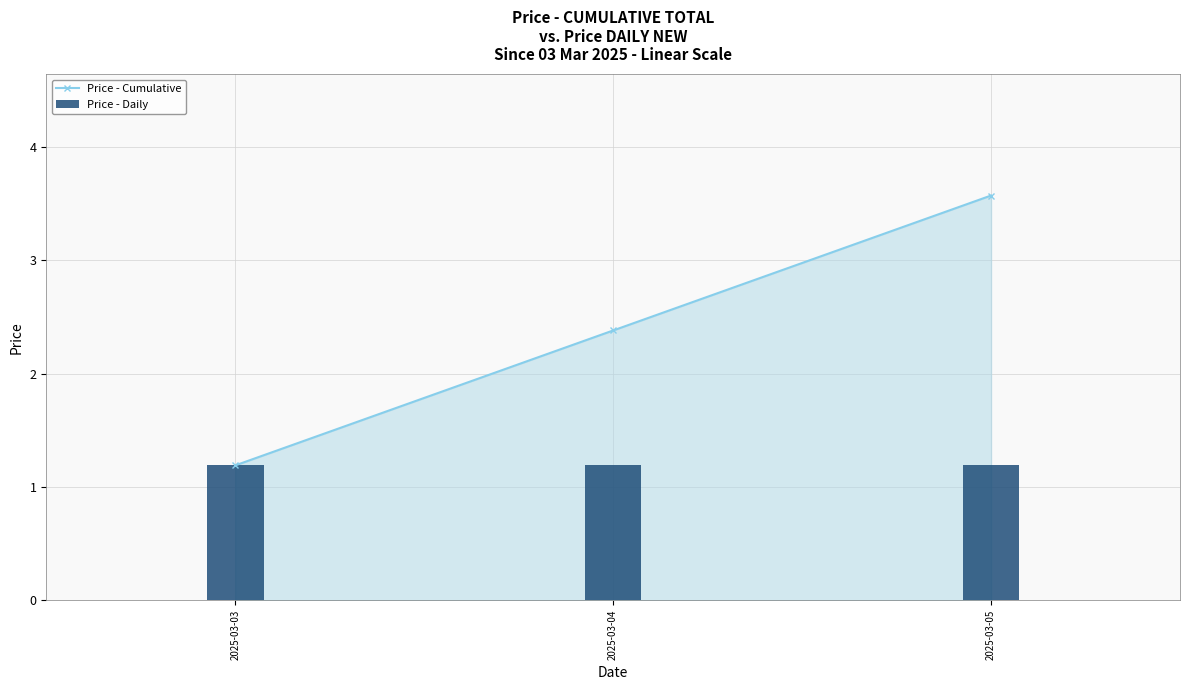

At which category is the sum across all series the highest?

2025-03-05